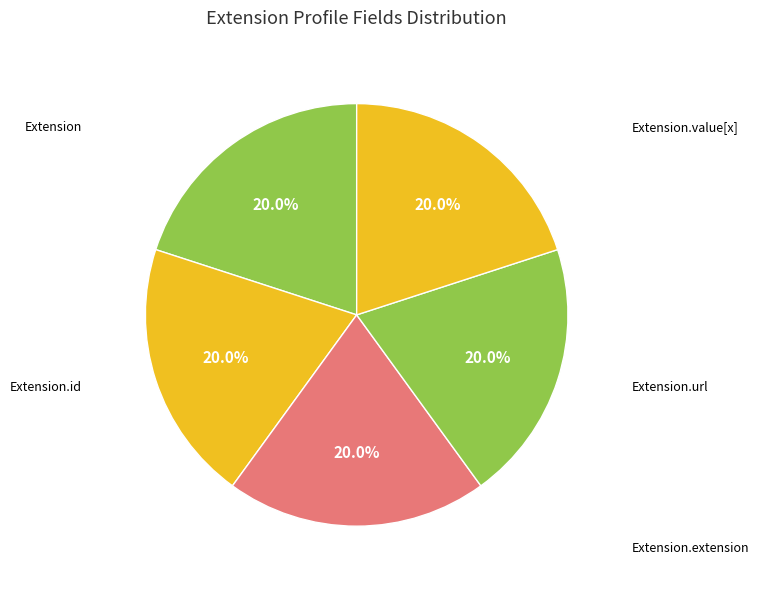

How many slices are in this pie chart?

5